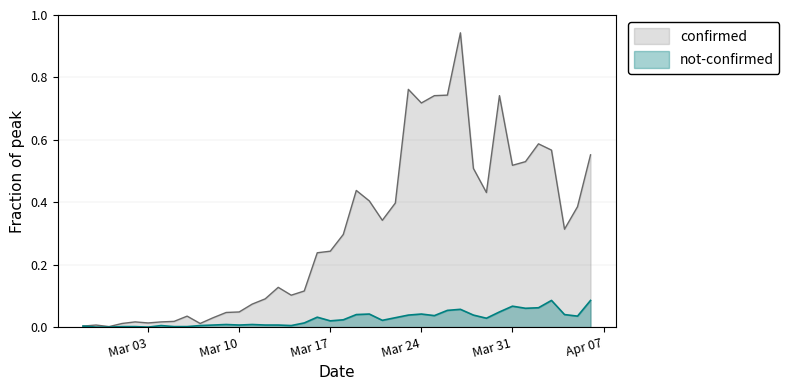

Does the chart have visible grid lines?

Yes